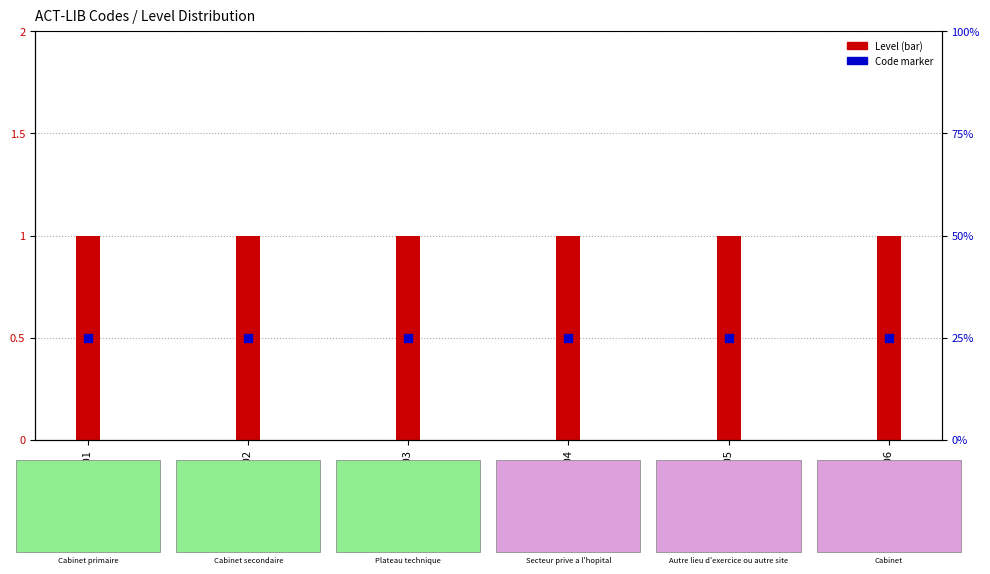

What is the total value across all series at ACT-LIB-05?

1.5